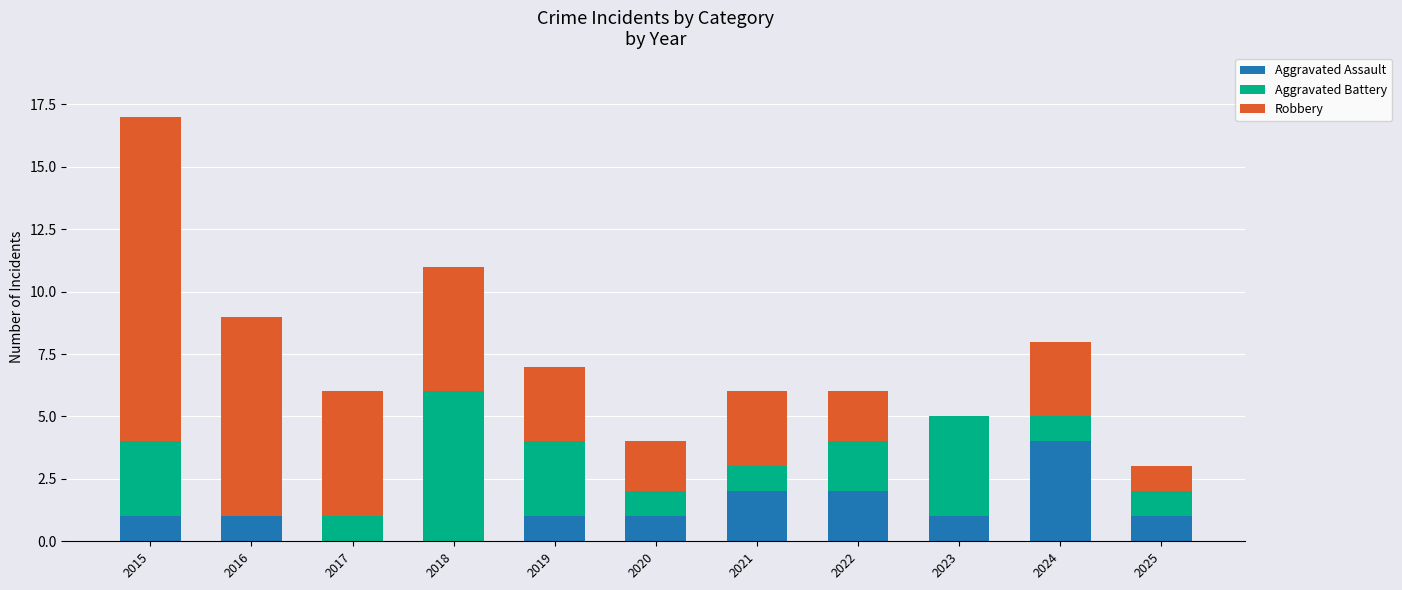

Count the number of categories in the chart.

11